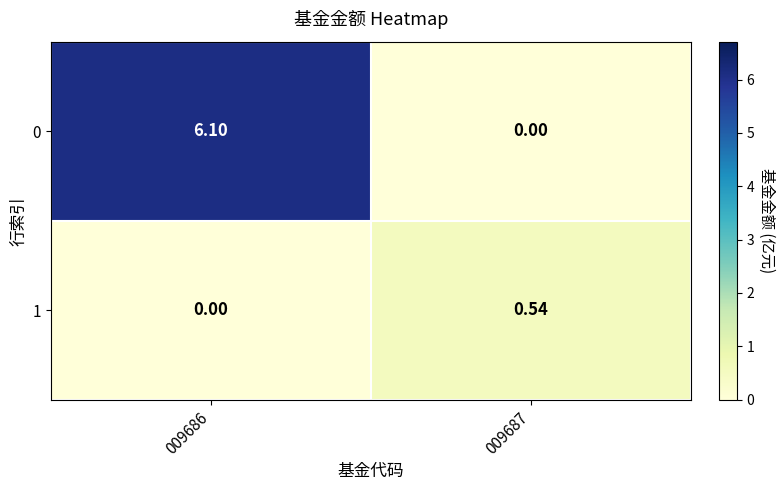

Is the value of 1 at 009687 greater than the value of 0 at 009686?

No